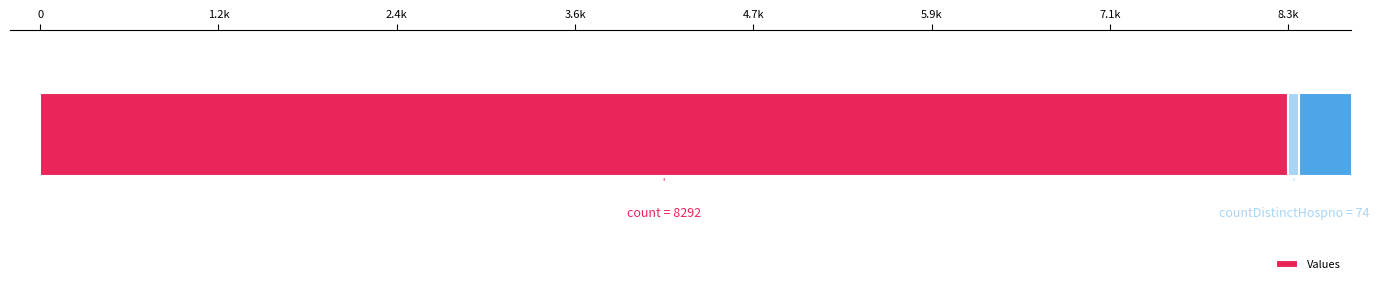

Approximately how many times larger is the value at 0 compared to 1.2k?

112.1